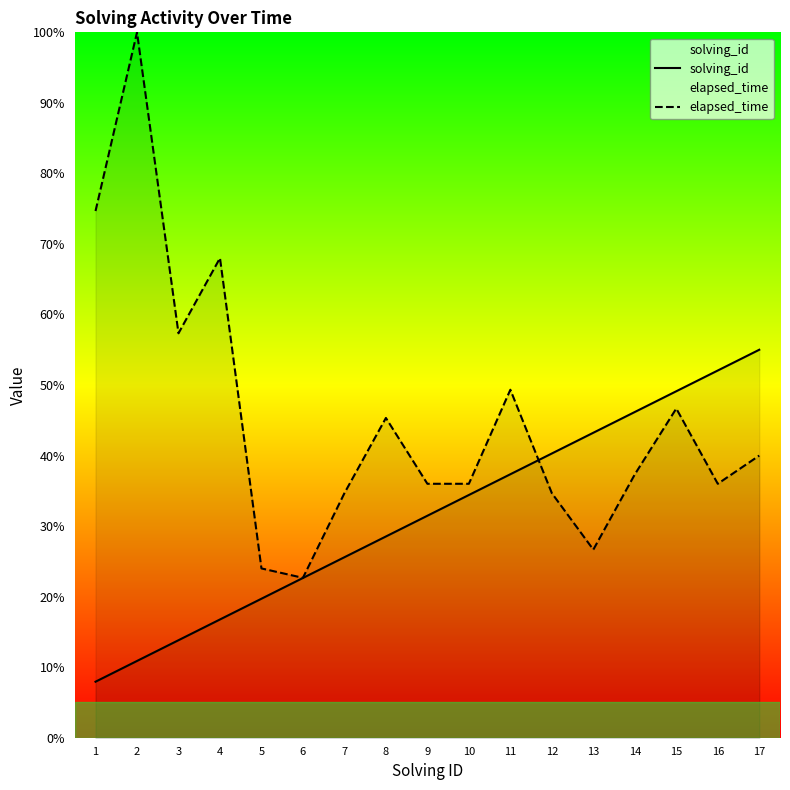

What is the difference between the highest and lowest values at 17?

15.0